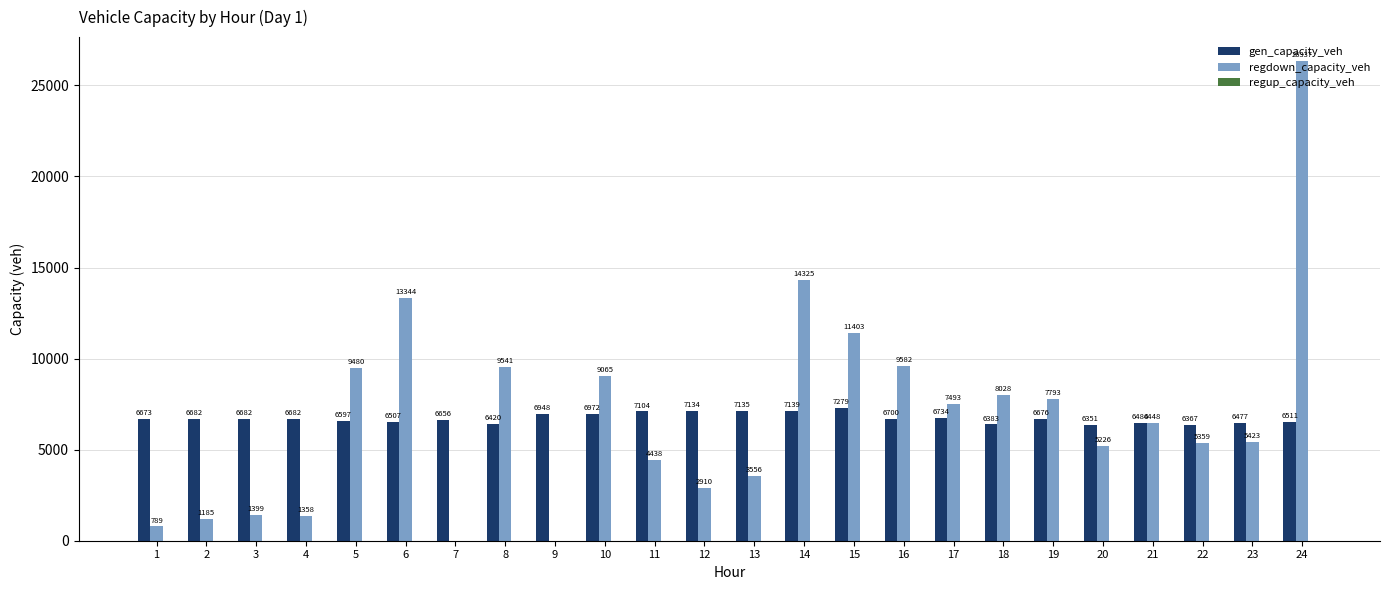

How many groups of bars are there?

24